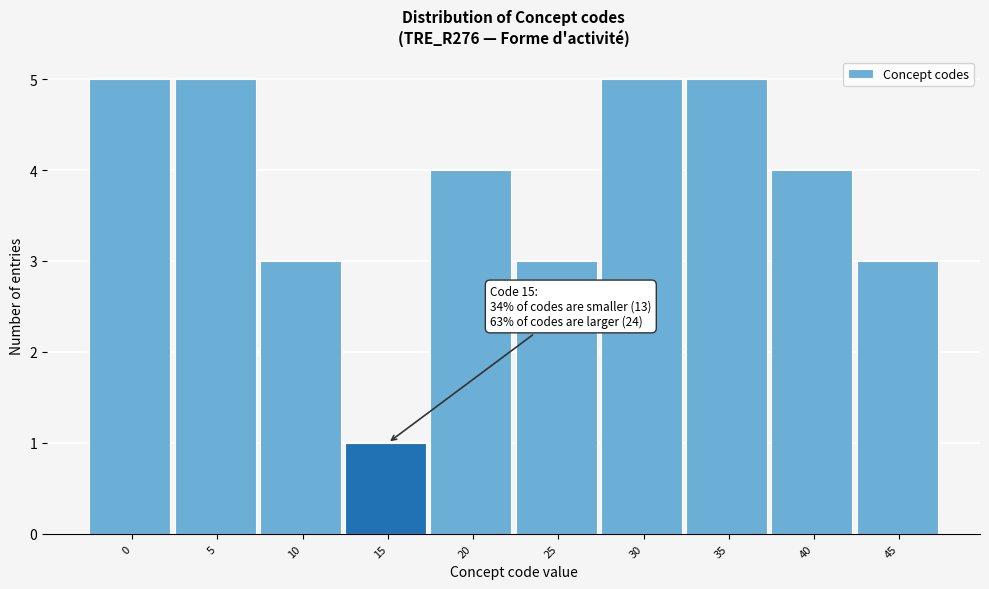

Reading left to right, extract all data points from this chart.

0=5	5=5	10=3	15=1	20=4	25=3	30=5	35=5	40=4	45=3